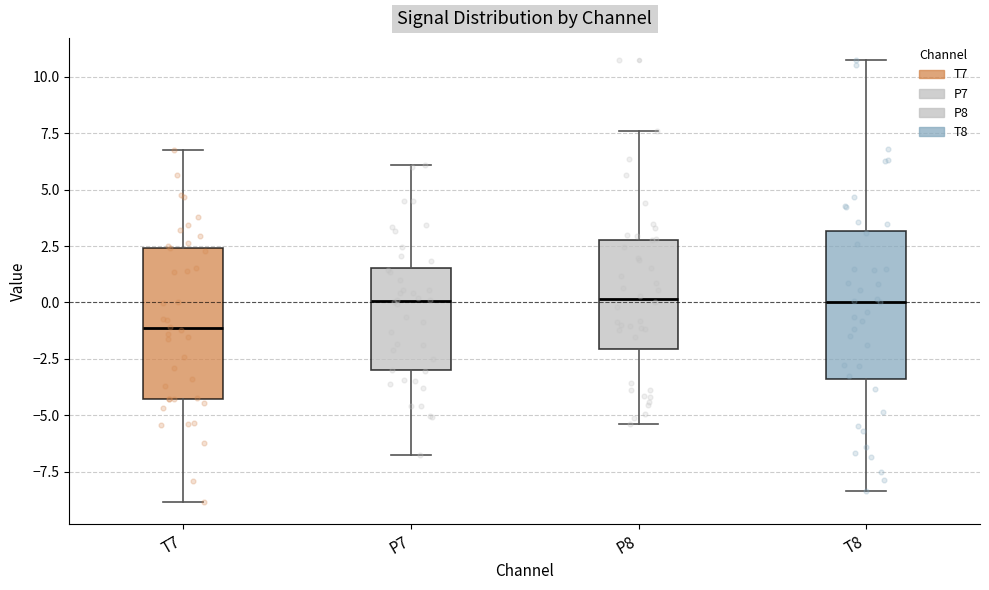

Reading left to right, transcribe this box plot: for each box, give where its median line is, the range the box spans, and where its two whiskers end, as read against the y-axis. The values are not printed on the chart, so give them approximately, as read against the axis.

T7: median -1.0, box -4.5 to 2.5, whiskers -9.0 to 7.0
P7: median 0.0, box -3.0 to 1.5, whiskers -7.0 to 6.0
P8: median 0.0, box -2.0 to 3.0, whiskers -5.5 to 7.5
T8: median 0.0, box -3.5 to 3.0, whiskers -8.5 to 10.5